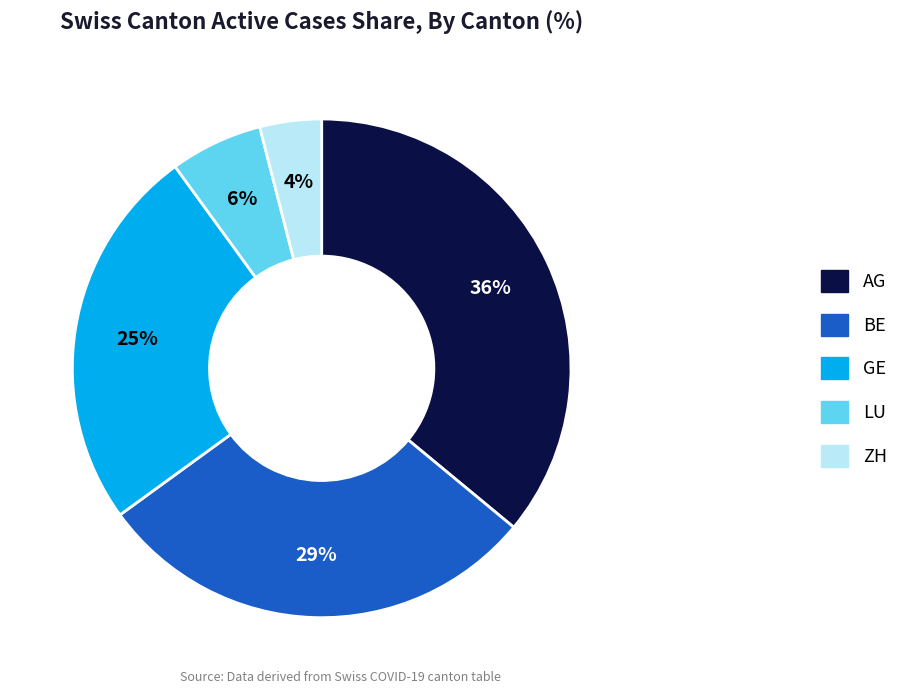

Which has a higher value, LU or BE?

BE